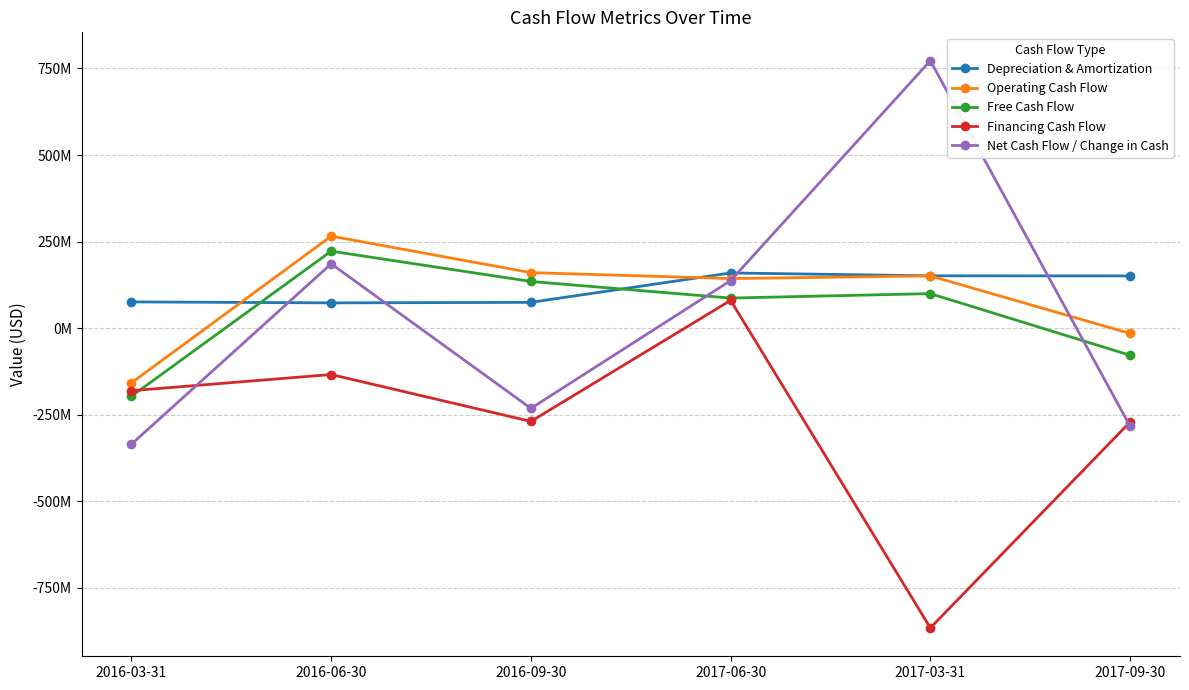

What is the maximum value shown in the chart?

772400000